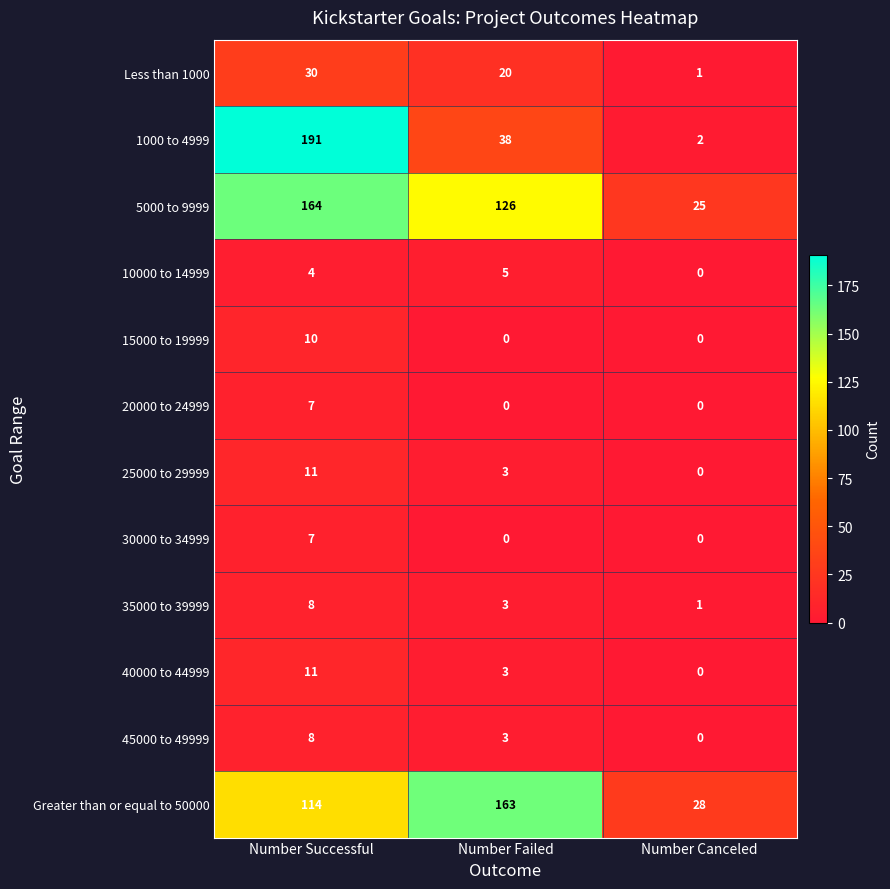

Rank the categories by 35000 to 39999 value from highest to lowest.

Number Successful, Number Failed, Number Canceled